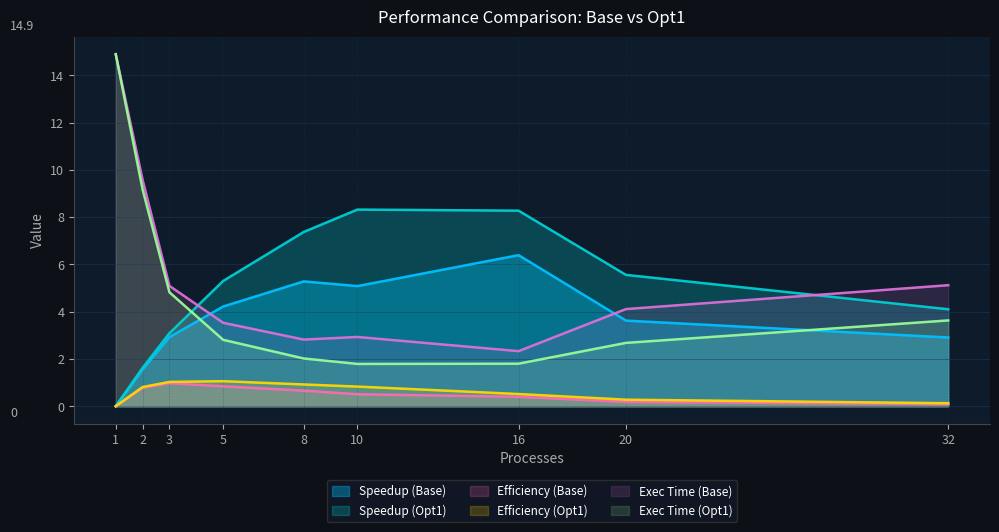

At which category does the chart reach its peak across all series?

1